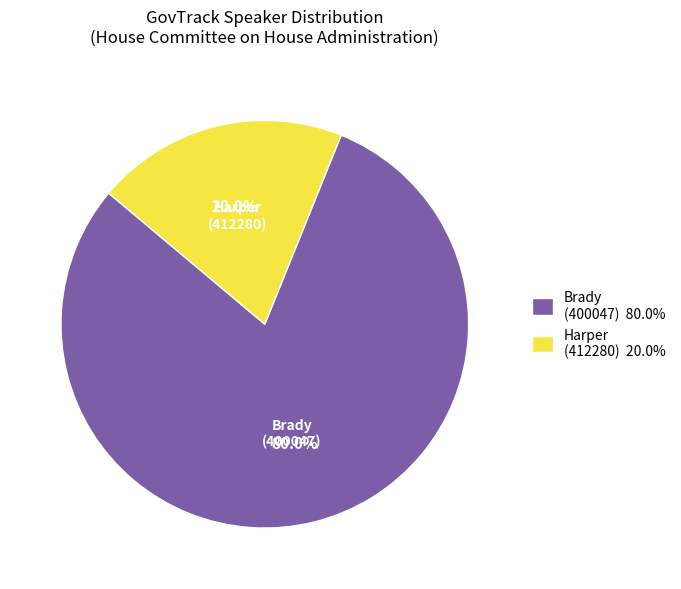

To the nearest percent, what is the average slice percentage?

50%